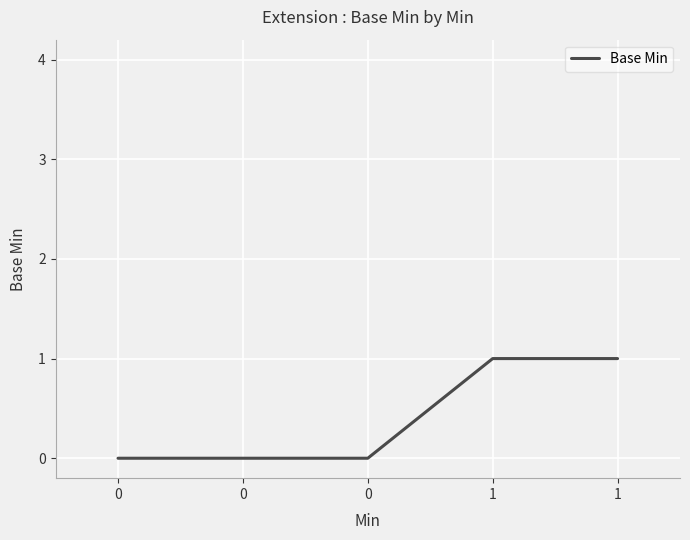

Does the chart display data point markers on the line(s)?

No